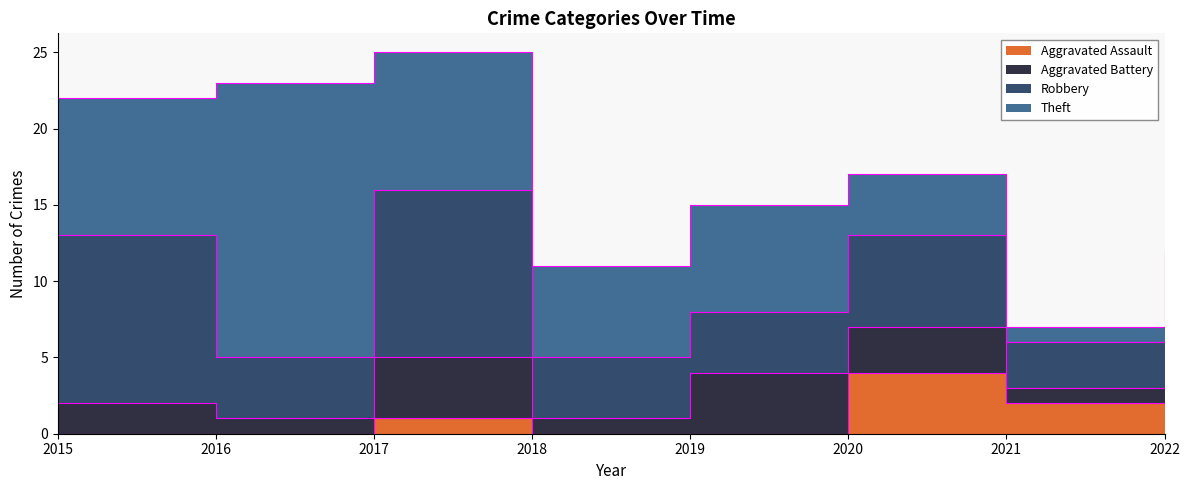

How many lines are shown in the chart?

4